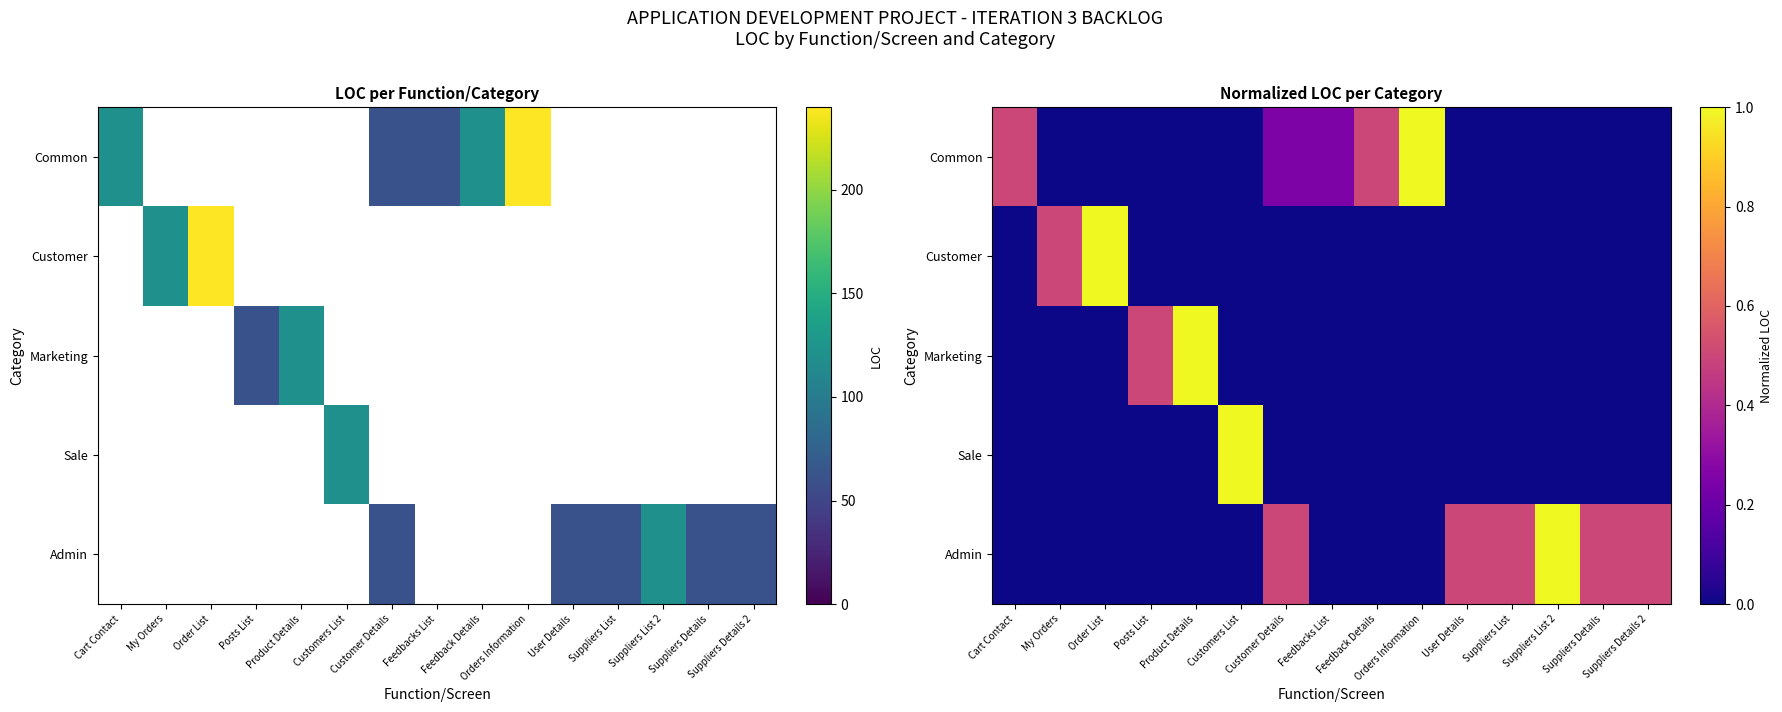

What is the difference between the maximum and minimum values in the Customer series?

1.0